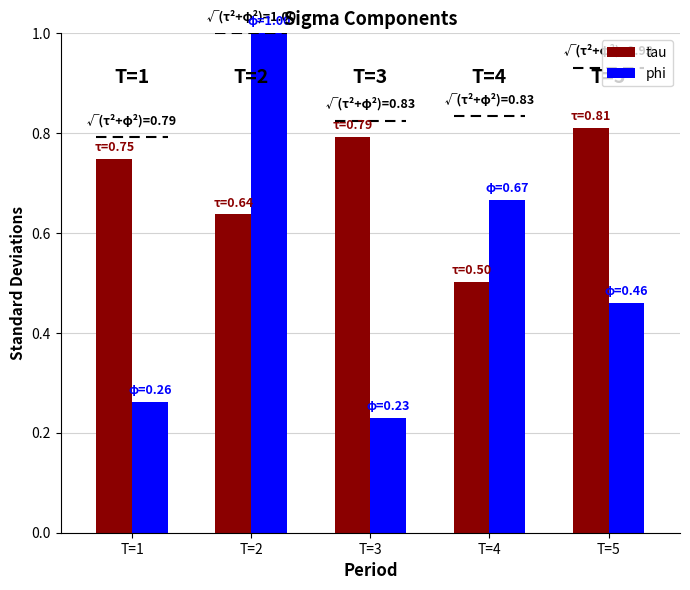

List the series in order of their overall mean, highest first.

tau, phi